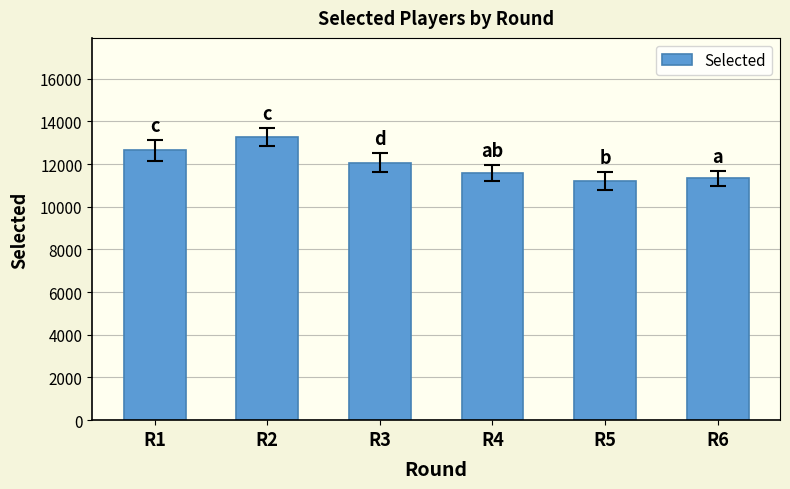

What is the ratio of the value at R4 to the value at R2?

0.9